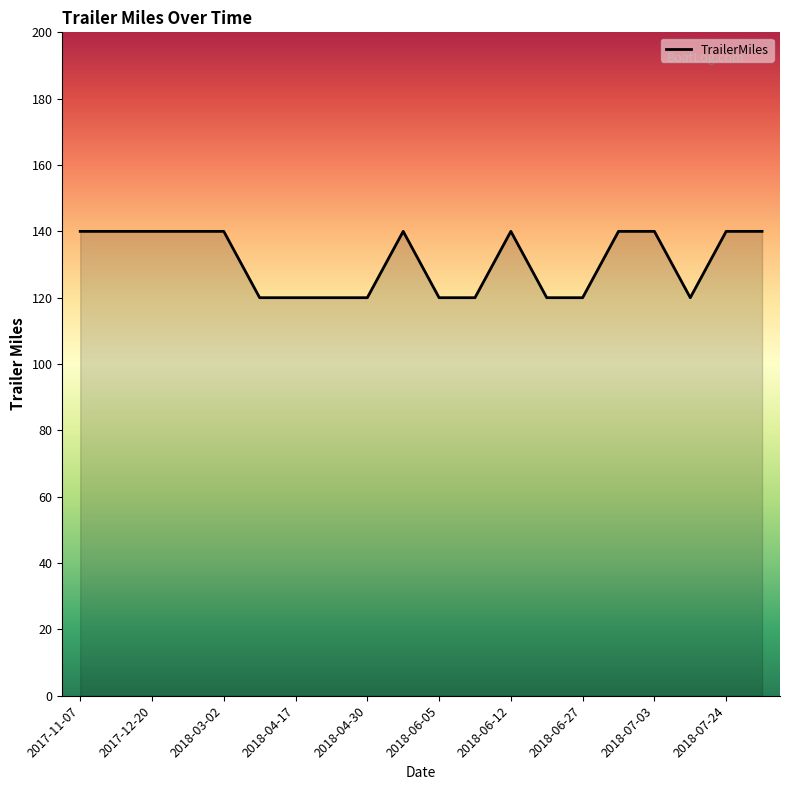

Count the values in the range 120 to 140.

20